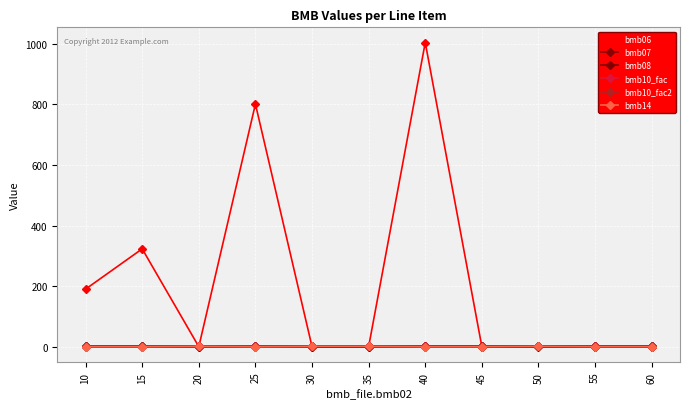

Reading left to right, what are all the values shown in this chart?

bmb06: 10=190.0	15=323.0	20=0.0	25=801.0	30=0.0	35=0.0	40=1004.0	45=0.0	50=0.8	55=0.0	60=0.0
bmb07: 10=1.0	15=1.0	20=1.0	25=1.0	30=1.0	35=1.0	40=1.0	45=1.0	50=1.0	55=1.0	60=1.0
bmb08: 10=0.0	15=0.0	20=0.0	25=0.0	30=0.0	35=0.0	40=0.0	45=0.0	50=0.0	55=0.0	60=0.0
bmb10_fac: 10=1.0	15=1.0	20=1.0	25=1.0	30=1.0	35=1.0	40=1.0	45=1.0	50=1.0	55=1.0	60=1.0
bmb10_fac2: 10=1.0	15=1.0	20=1.0	25=1.0	30=1.0	35=1.0	40=1.0	45=1.0	50=1.0	55=1.0	60=1.0
bmb14: 10=0.0	15=0.0	20=1.0	25=0.0	30=1.0	35=1.0	40=0.0	45=0.0	50=1.0	55=0.0	60=0.0